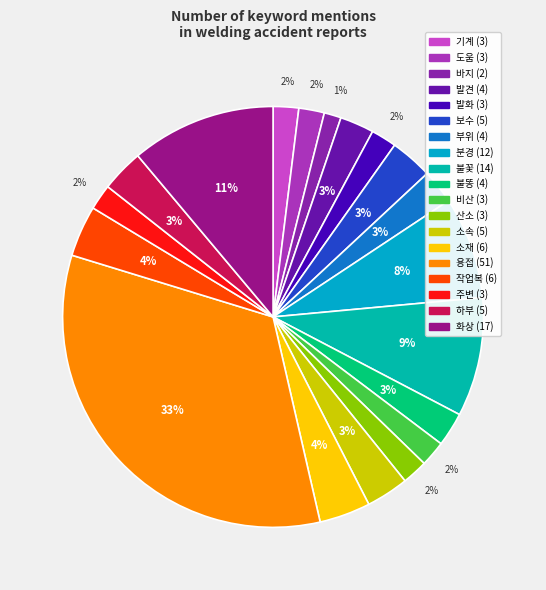

Count the number of slices in the pie.

19